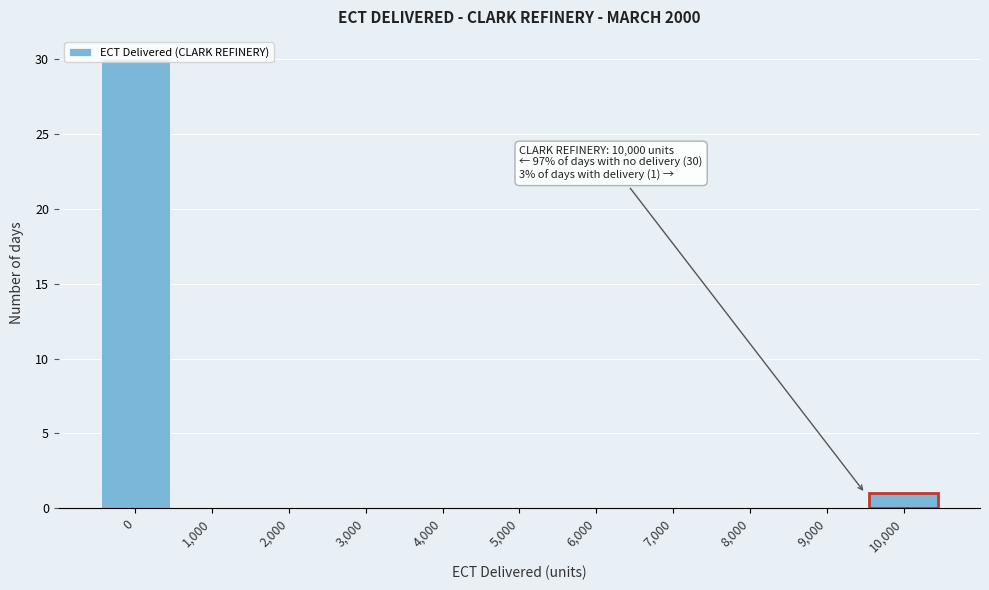

The chart shows a value of -18 at 8,000. True or false?

False